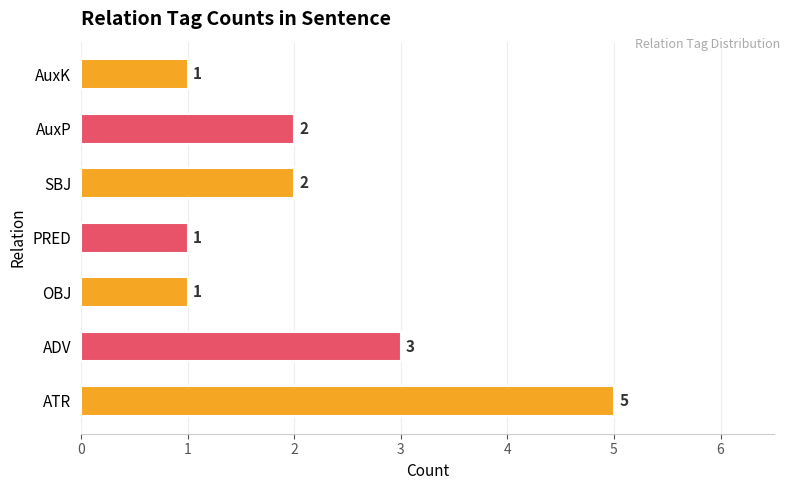

True or false: the data shows 5 at ADV.

False